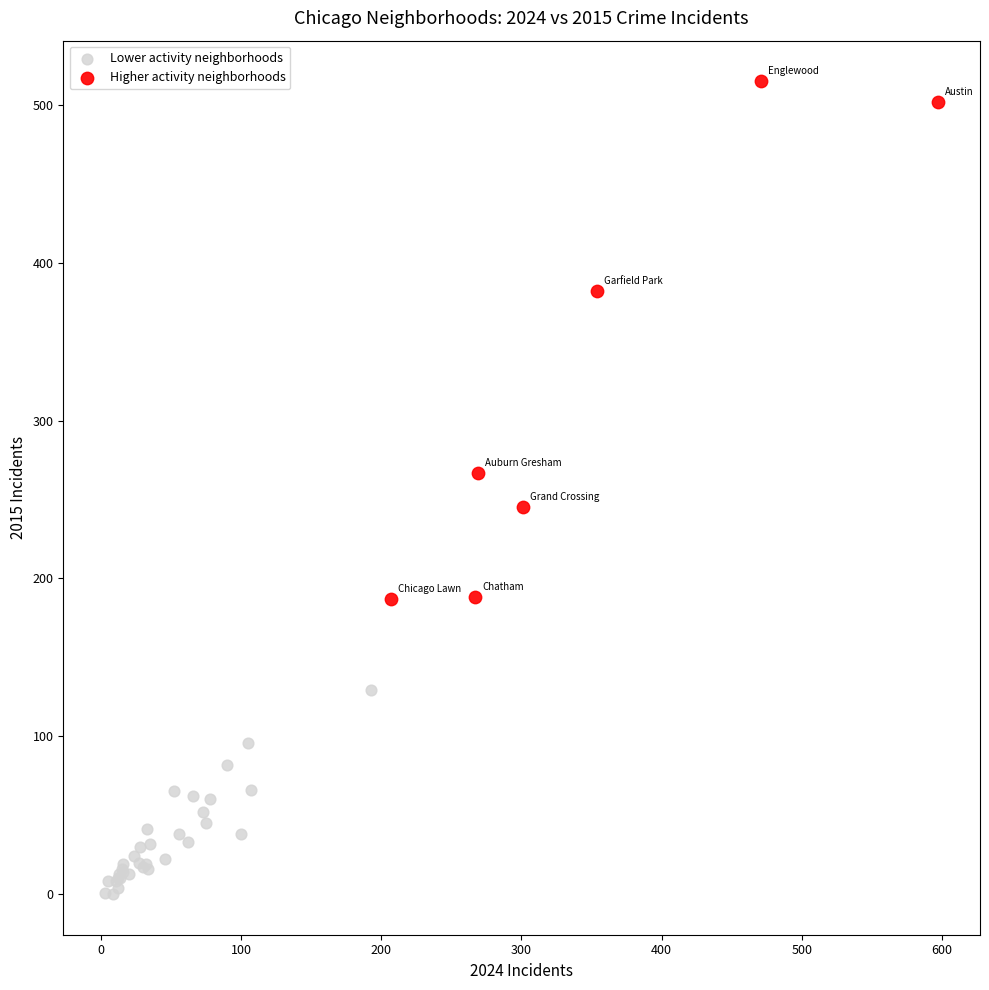

Which series has the widest spread of Y values?

Higher activity neighborhoods